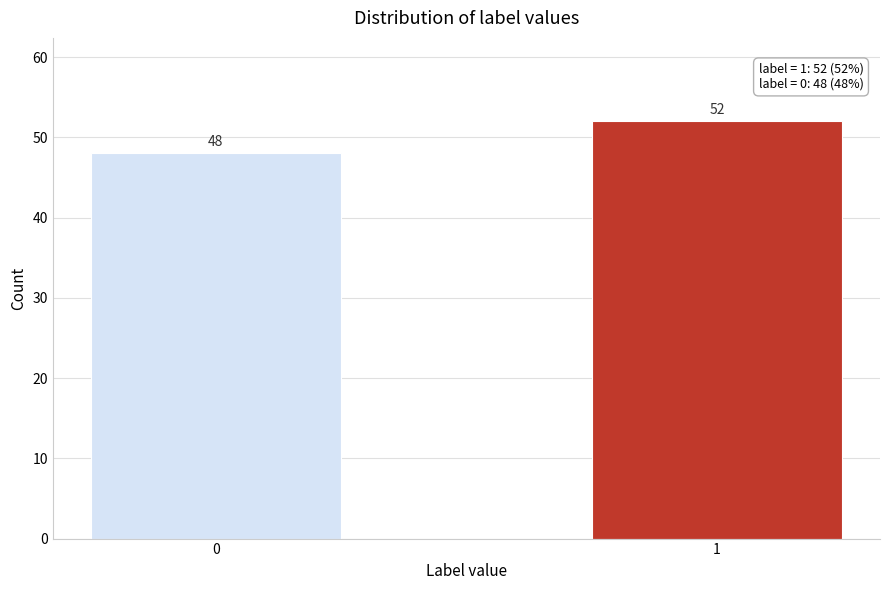

Reading left to right, what are all the values shown in this chart?

0=48	1=52